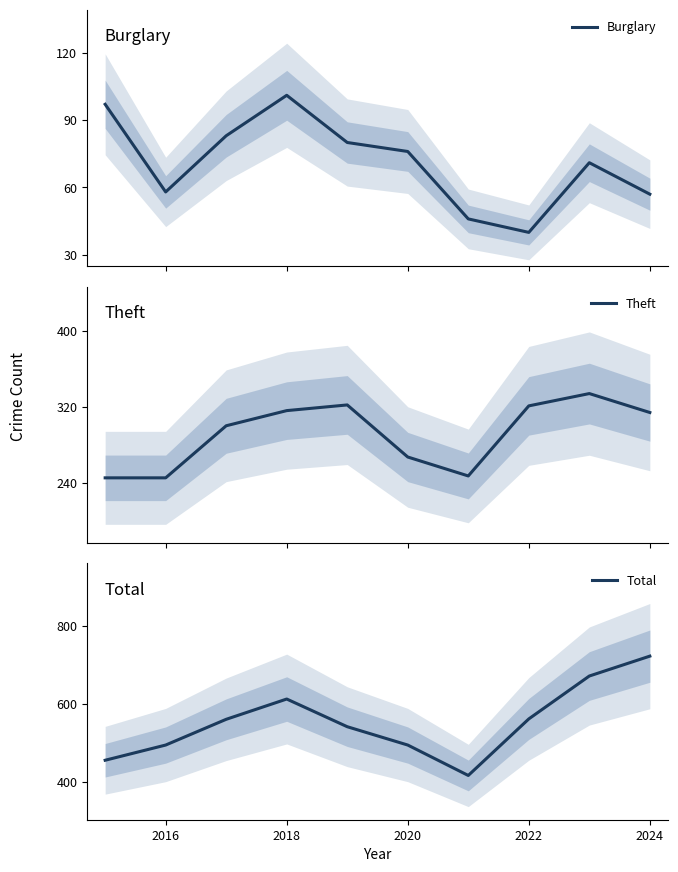

At which label does Total reach its peak?

2024